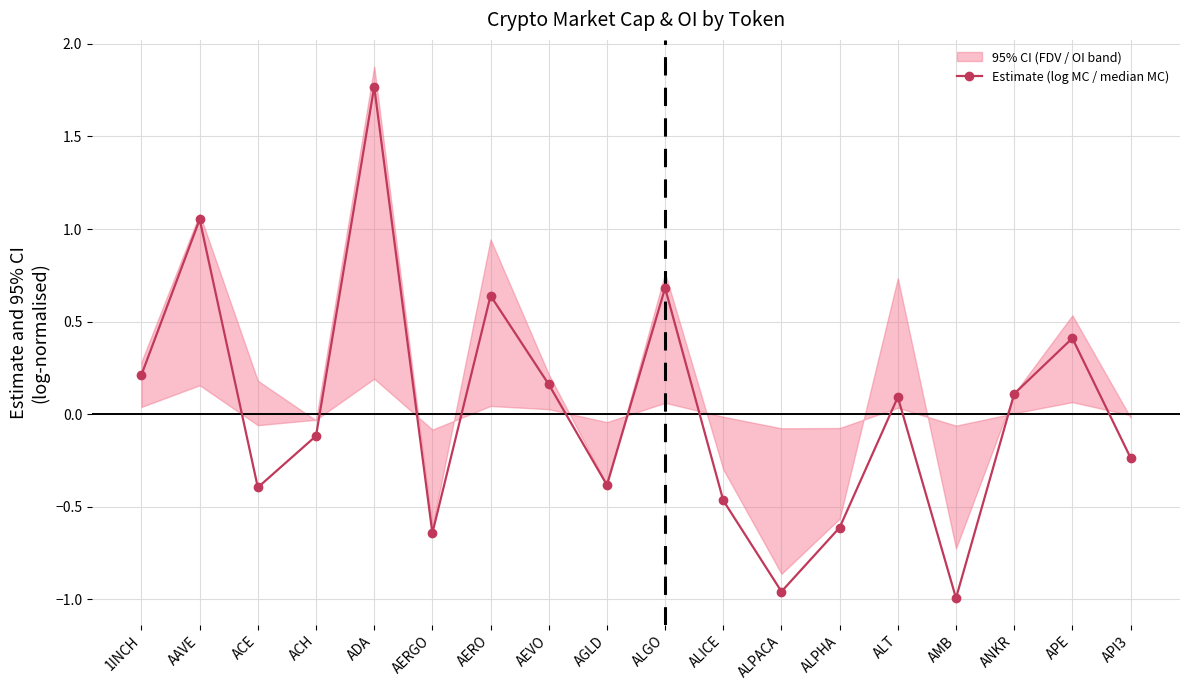

List the labels in order of value, smallest first.

AMB, ALPACA, AERGO, ALPHA, ALICE, ACE, AGLD, API3, ACH, ALT, ANKR, AEVO, 1INCH, APE, AERO, ALGO, AAVE, ADA